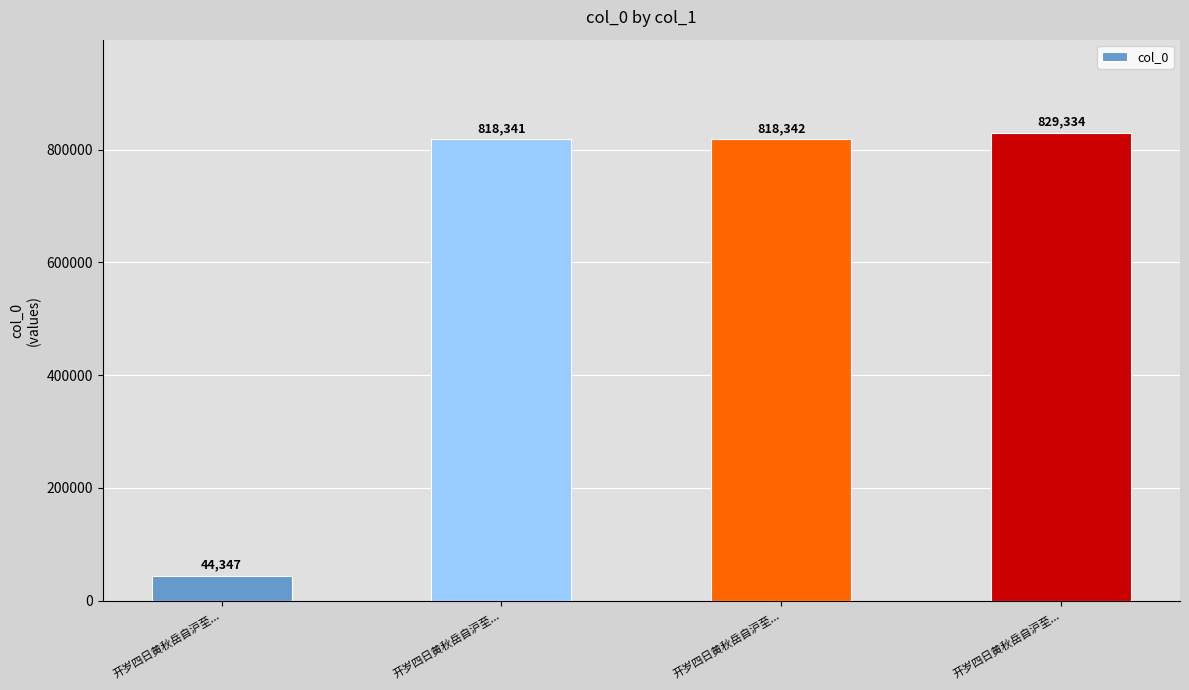

Between 开岁四日黄秋岳自沪至... and 开岁四日黄秋岳自沪至..., which is larger?

开岁四日黄秋岳自沪至...